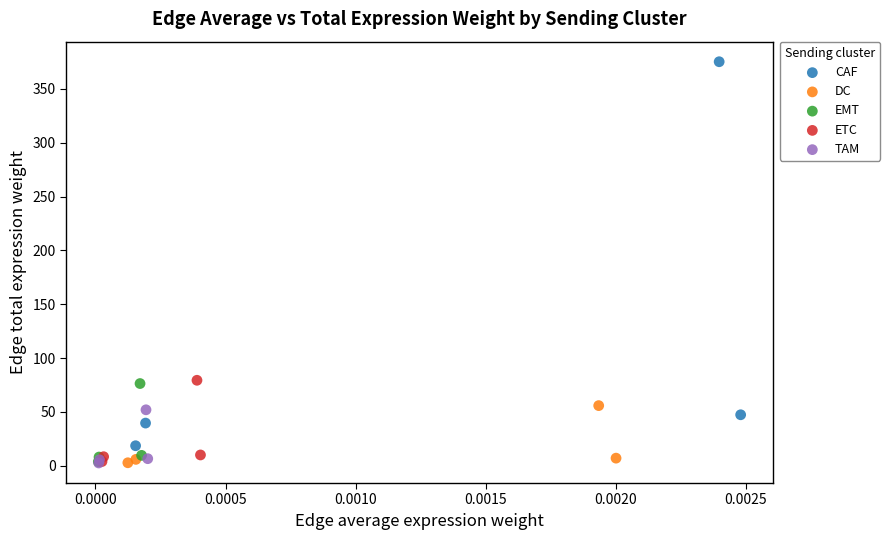

Which series has the largest Y range (max minus min)?

CAF